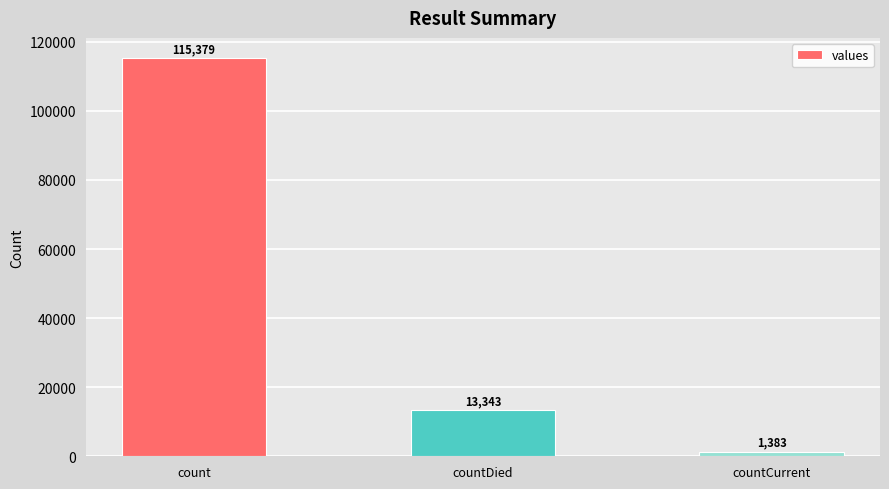

What is the smallest value displayed?

1383